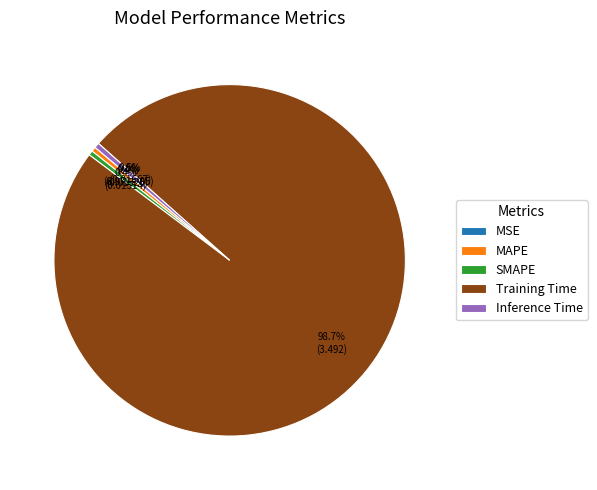

What portion of the pie excludes Inference Time?

99.5%